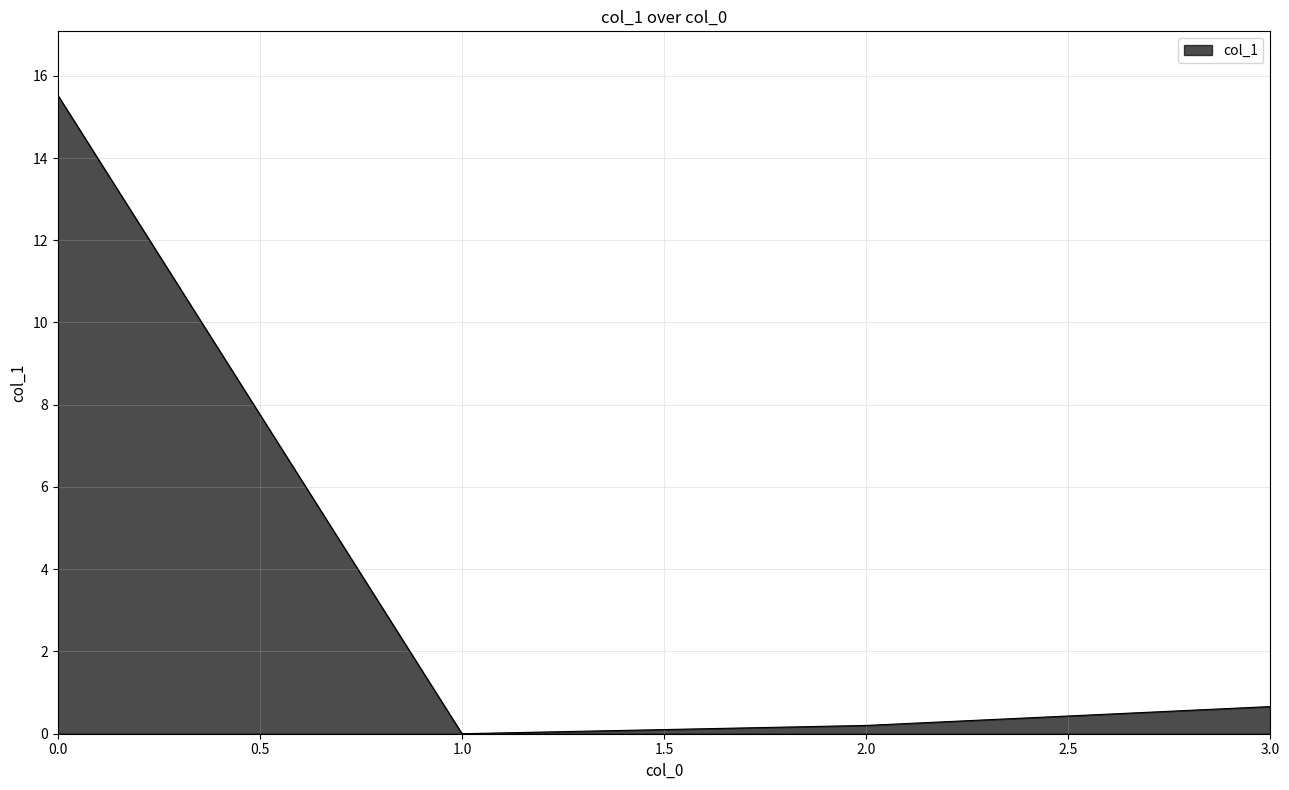

At which label is the value closest to 7?

3.0